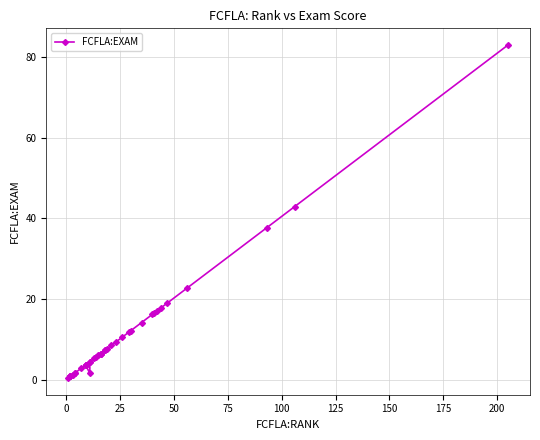

What is the minimum value shown in the chart?

0.4